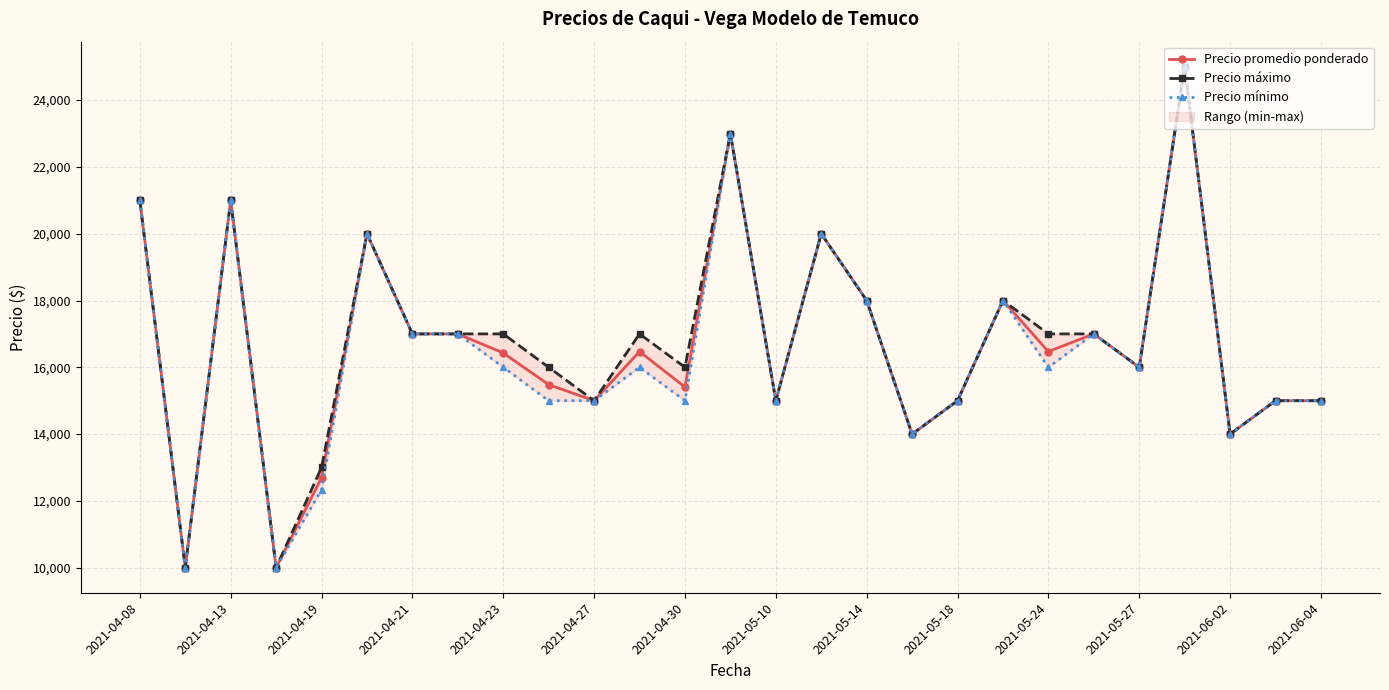

What is the highest value of the Precio promedio ponderado series?

25000